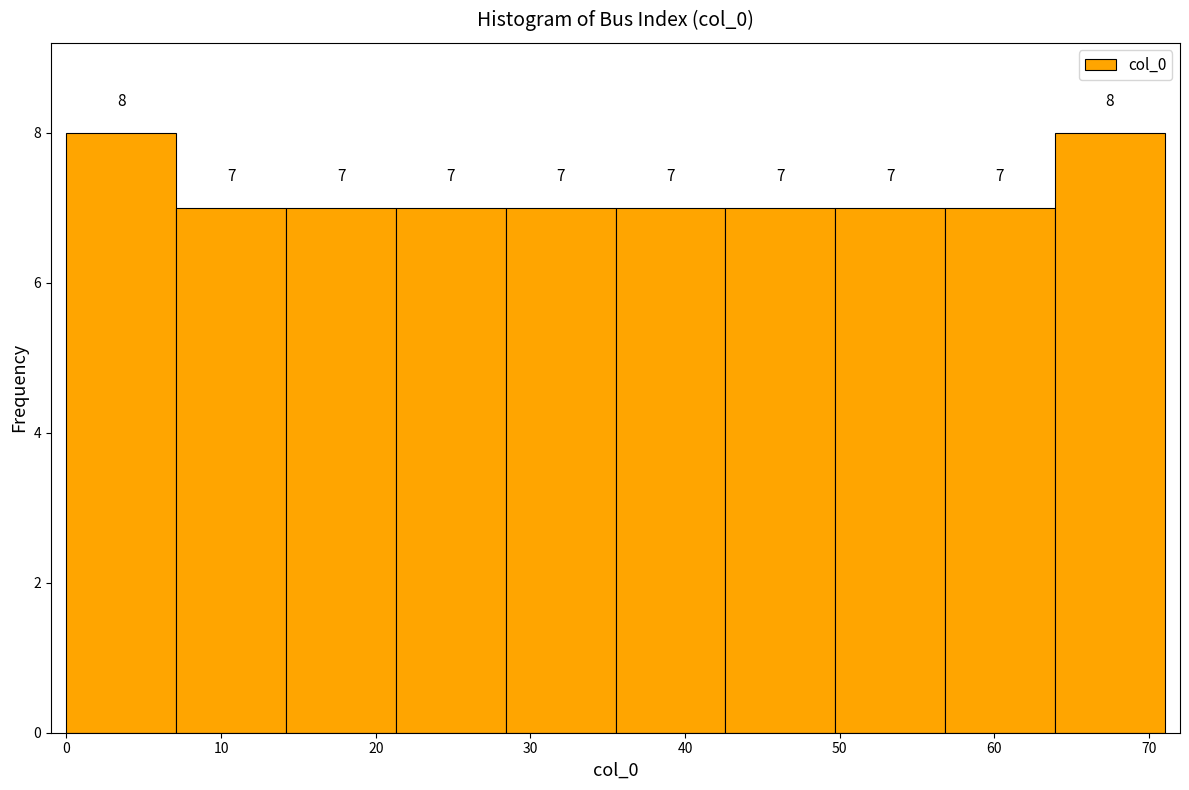

What is the height of the bar covering 49.7 to 56.8 on the x-axis? The bar edges are not printed on the chart, so give them approximately, as read against the axis.

7